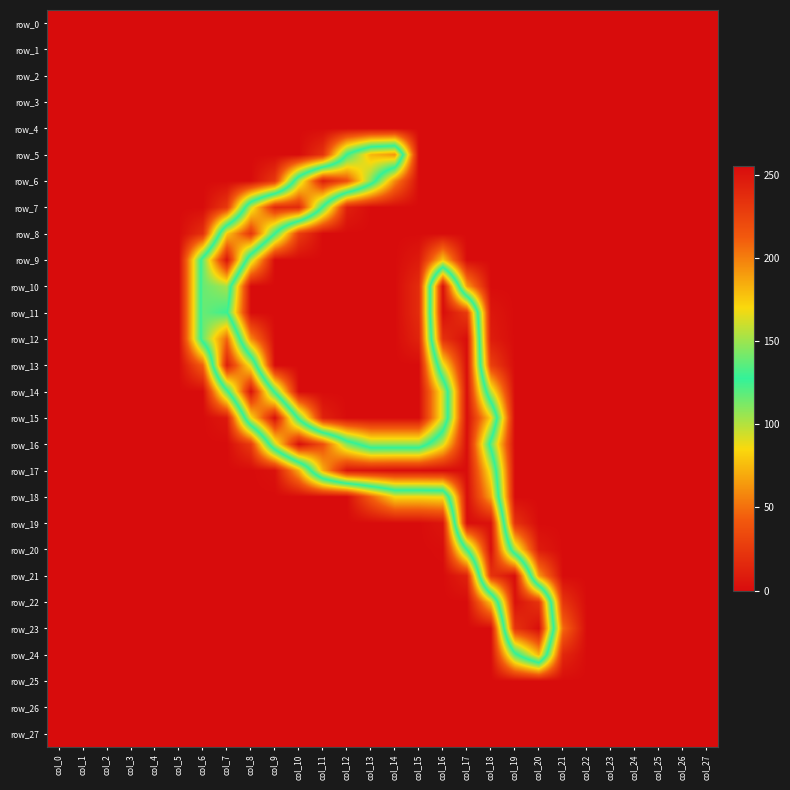

What is the greatest value displayed?

255